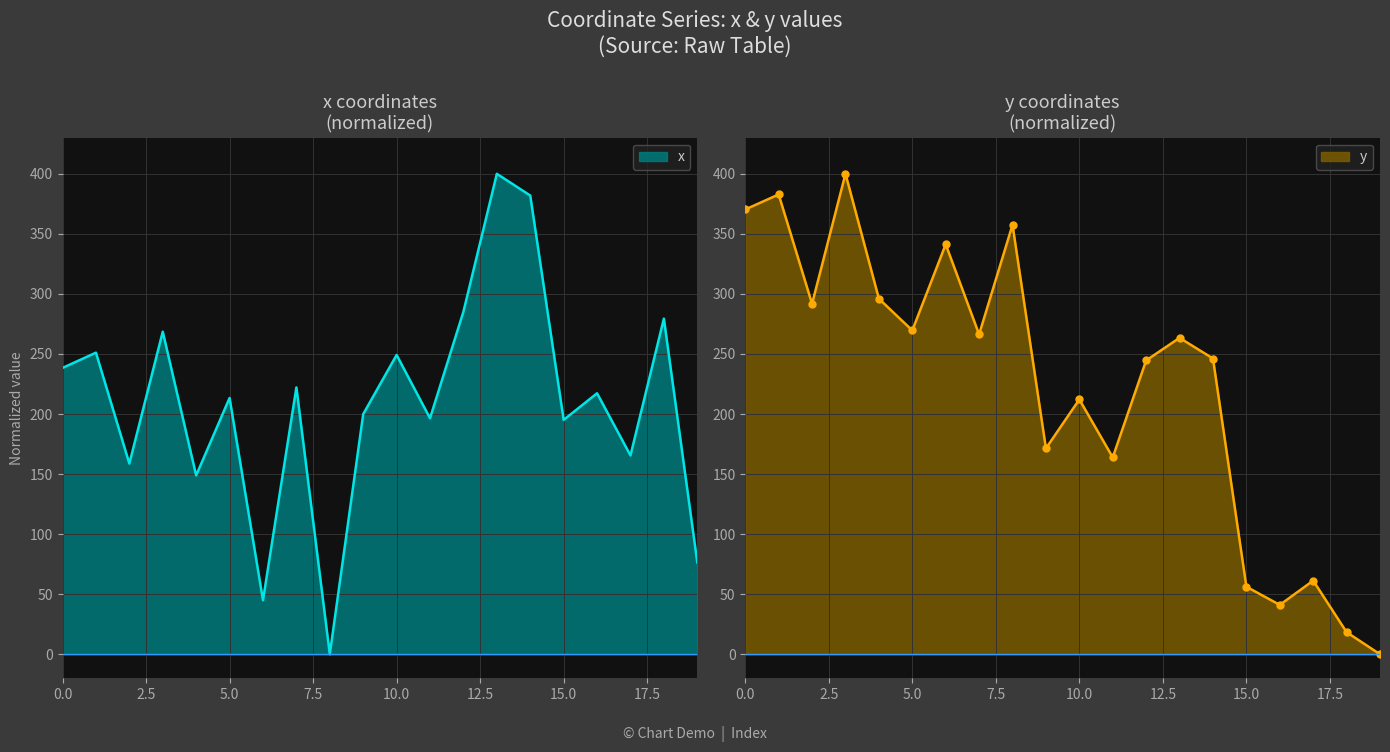

At which category does the chart reach its minimum across all series?

8